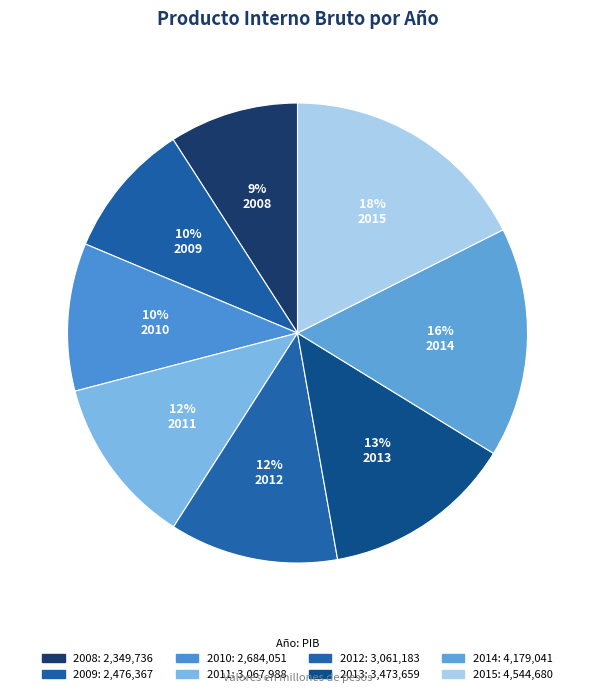

True or false: 2008 accounts for 9% of the total.

True